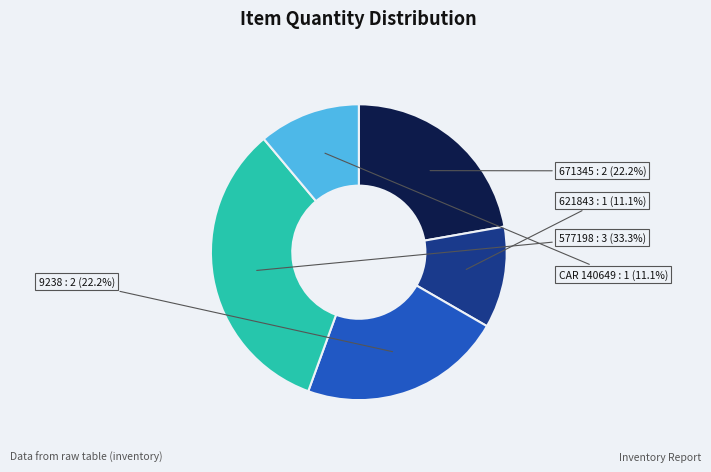

What percentage is NOT represented by 671345?

77.8%